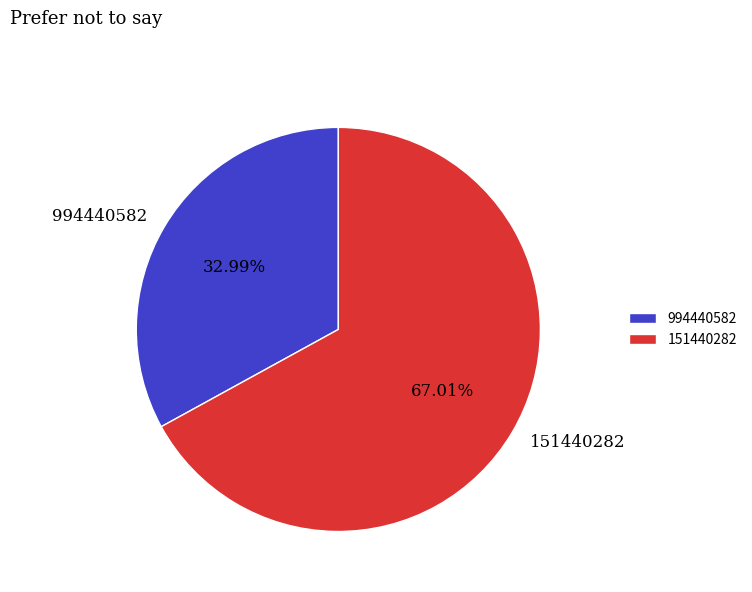

To the nearest percent, what is the difference between the largest and smallest slice percentages?

34%